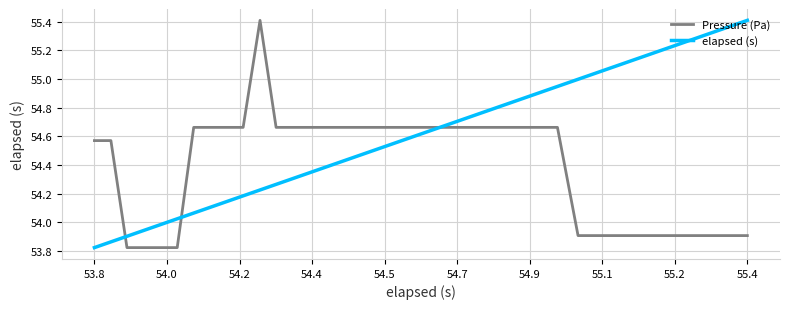

Which series has the largest total across all categories?

elapsed (s)